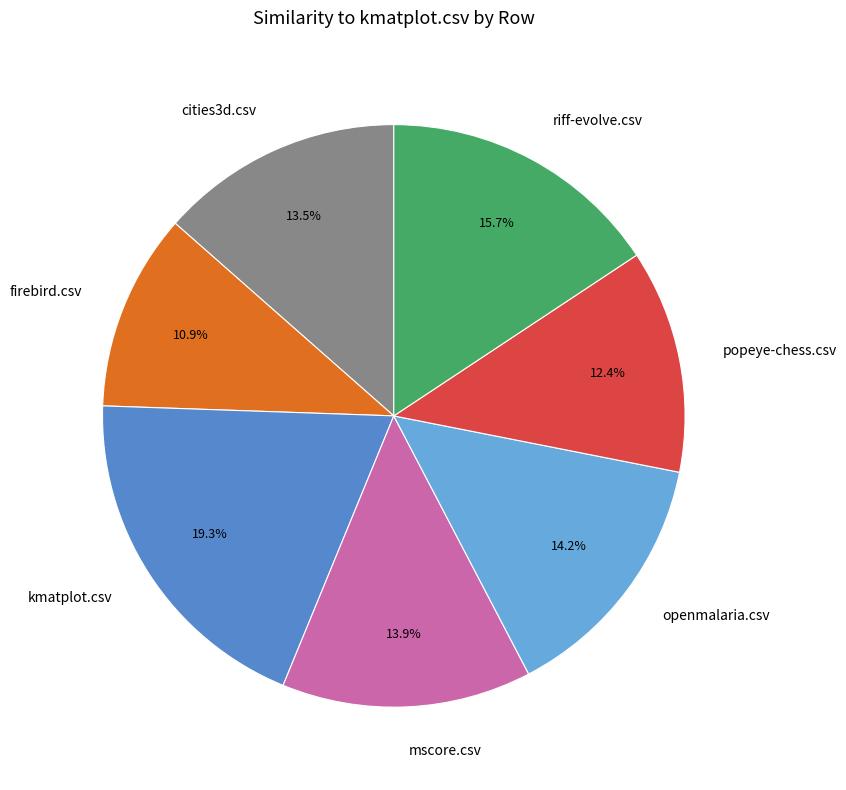

Which has a higher value, popeye-chess.csv or mscore.csv?

mscore.csv